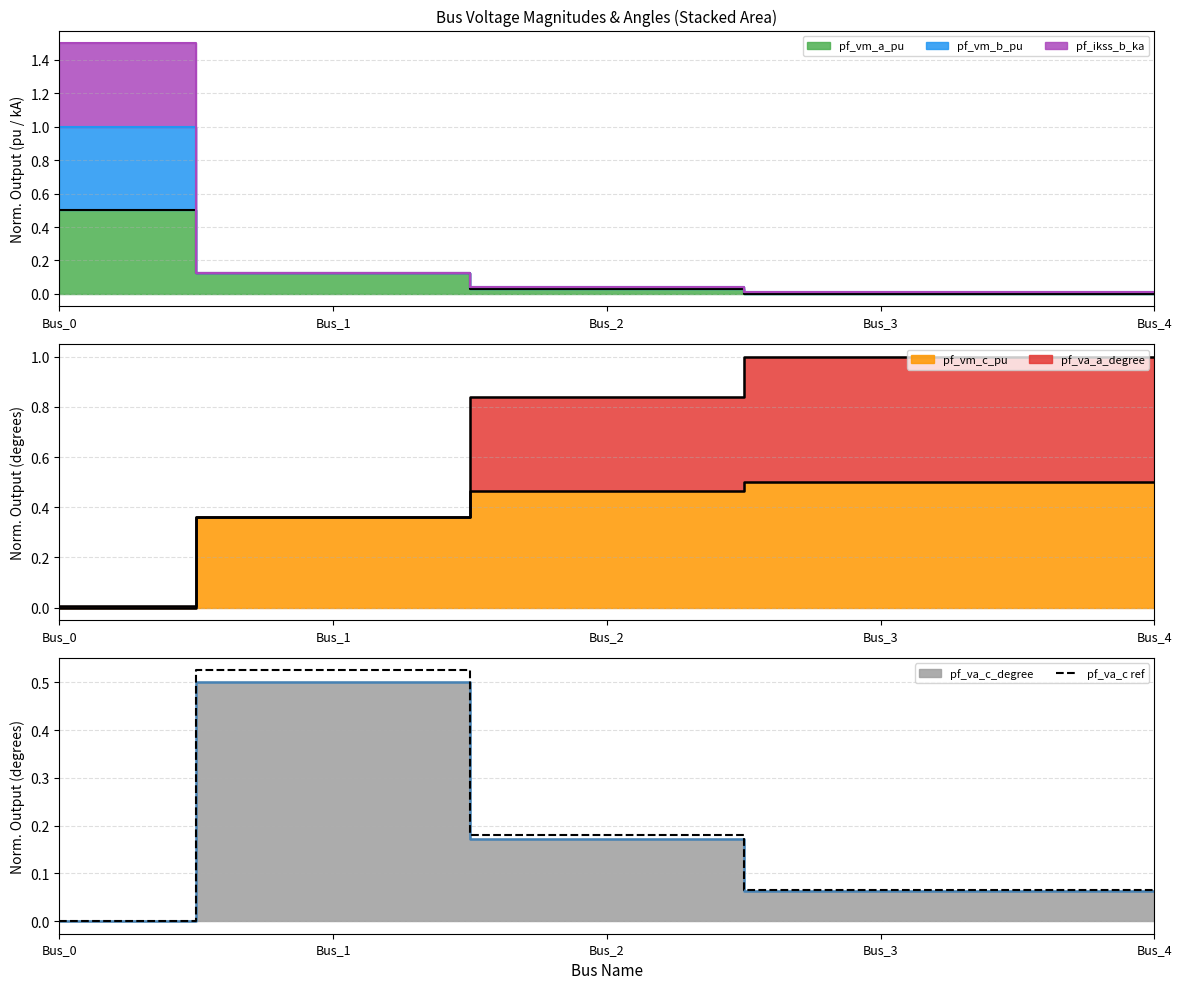

What is the sum of all values?

0.8